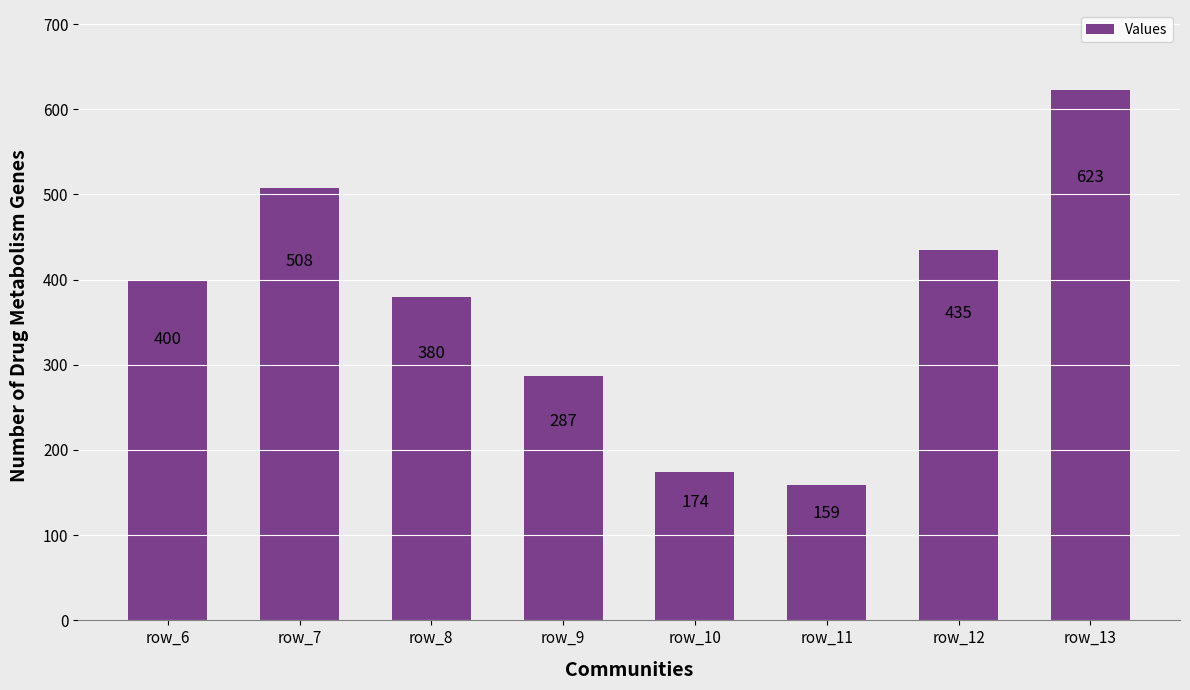

List the labels in order of value, smallest first.

row_11, row_10, row_9, row_8, row_6, row_12, row_7, row_13